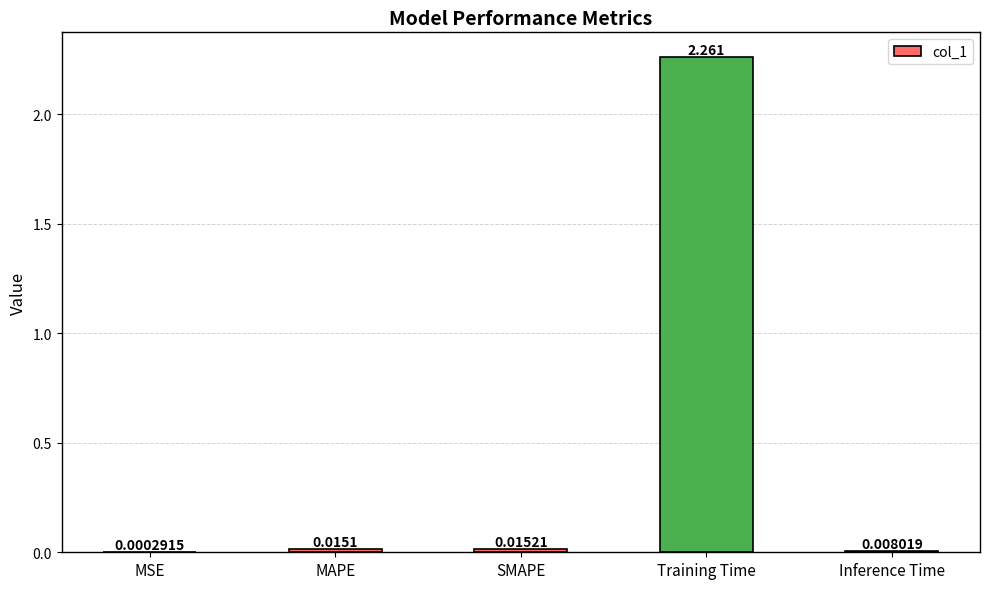

Between Inference Time and SMAPE, which is larger?

SMAPE